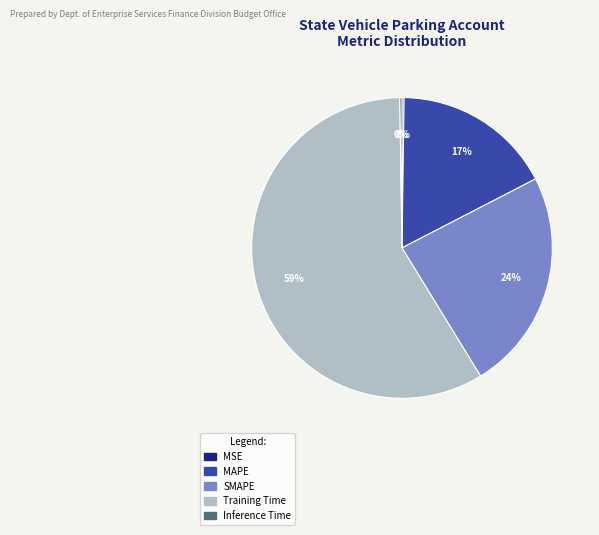

Which category has the biggest portion of the pie?

Training Time